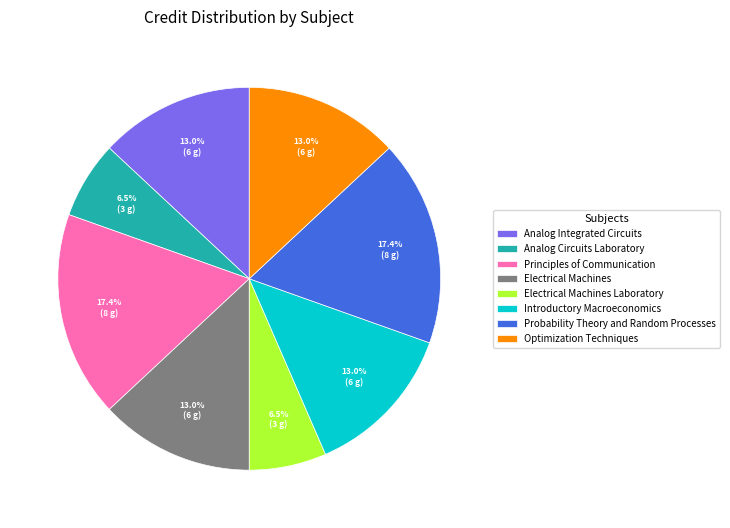

Does Analog Circuits Laboratory account for over 50% of the chart?

No